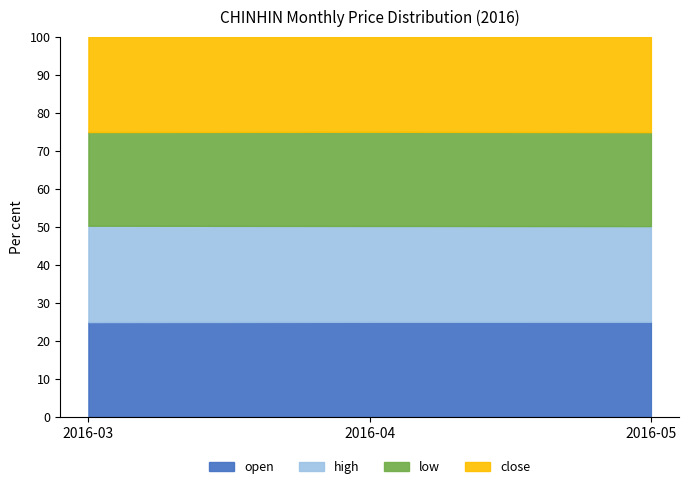

Where is open nearest to the value 0?

2016-03